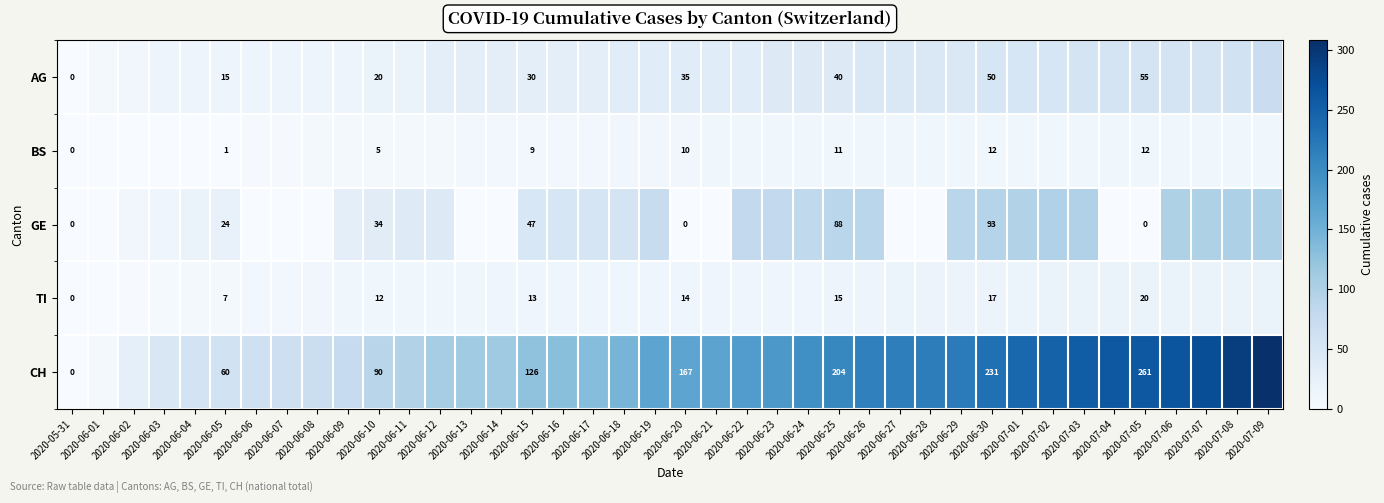

The GE series shows 40 at 2020-06-05. True or false?

False